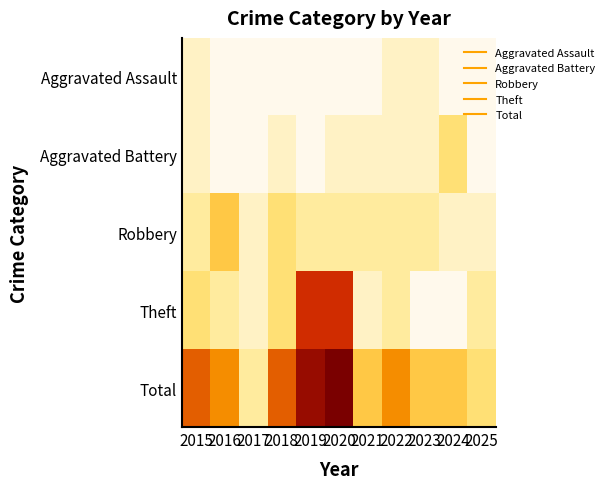

At which category does the chart reach its peak across all series?

2020